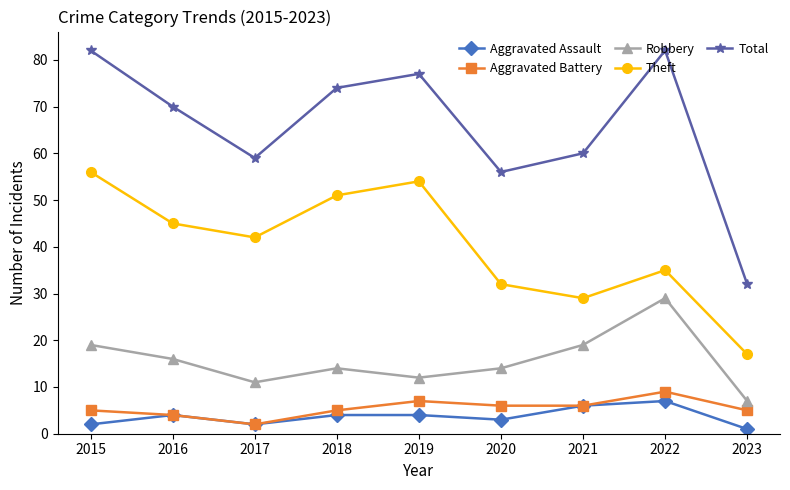

Is the value of Aggravated Assault at 2017 greater than the value of Total at 2016?

No